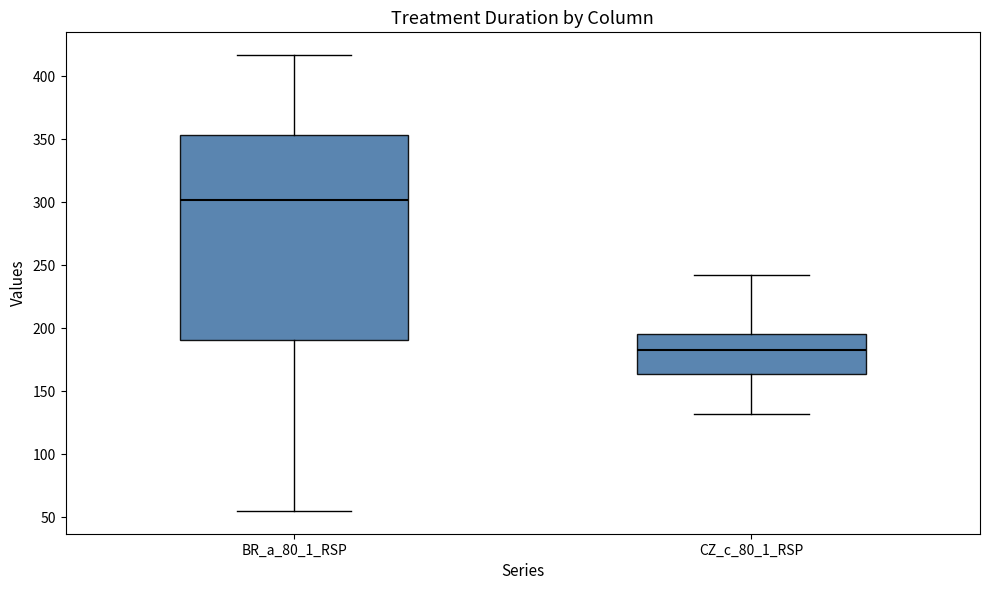

Reading left to right, read every box against the y-axis: the position of its median line, the range the box covers, and the ends of its whiskers. The values are not printed on the chart, so give them approximately, as read against the axis.

BR_a_80_1_RSP: median 300, box 190 to 355, whiskers 55 to 415
CZ_c_80_1_RSP: median 185, box 165 to 195, whiskers 130 to 240